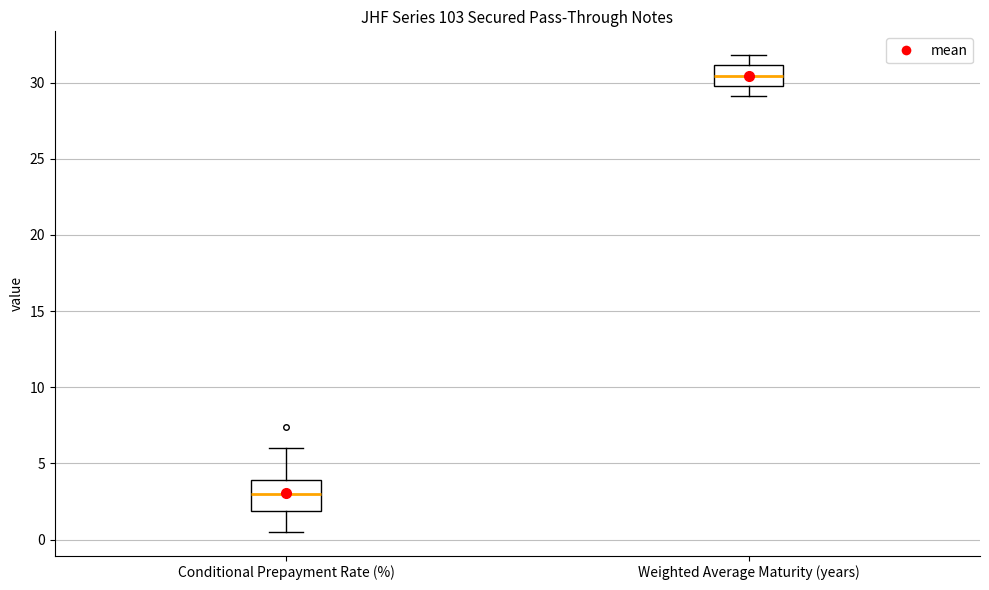

Where does the upper whisker of the box for Conditional Prepayment Rate (%) end on the y-axis? The values are not printed on the chart, so give them approximately, as read against the axis.

6.0